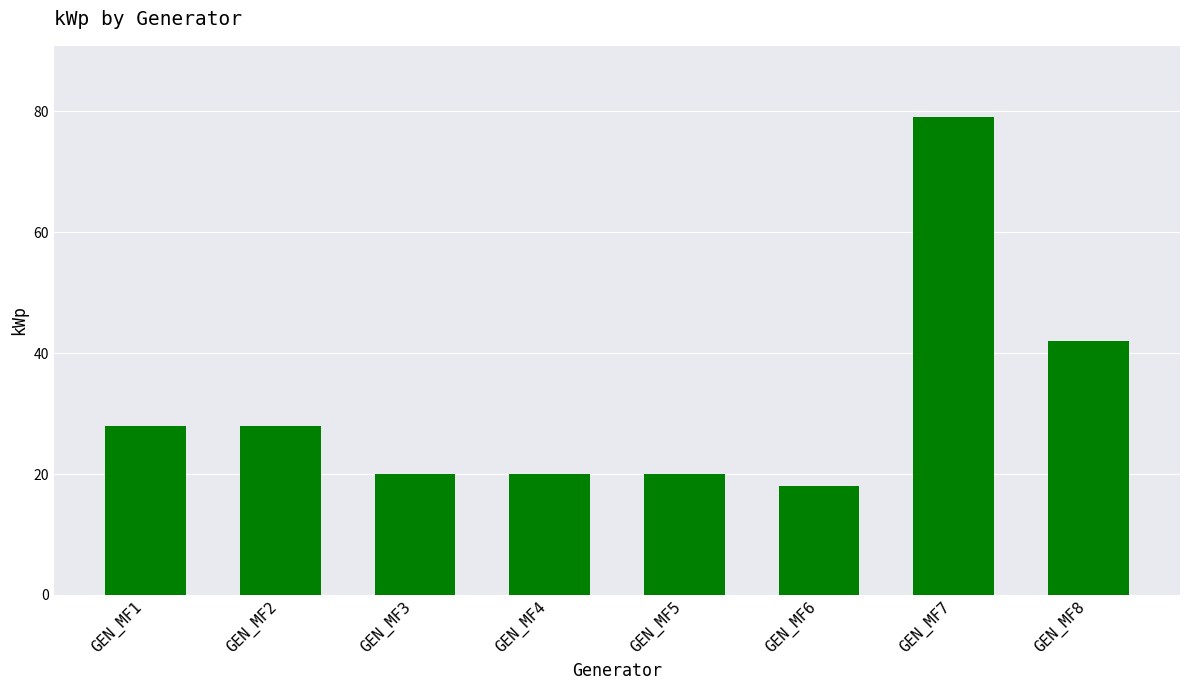

At which label is the value closest to 48?

GEN_MF8